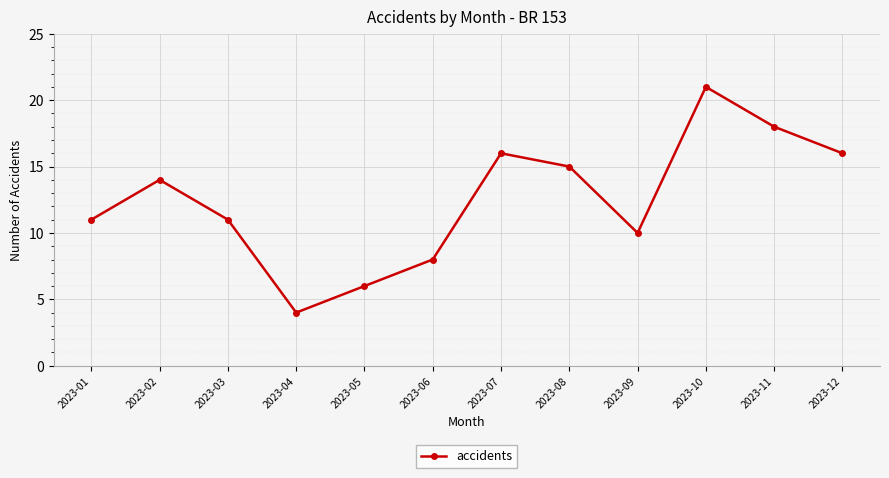

How many interior local peaks (higher than both neighbors) does the data have?

3